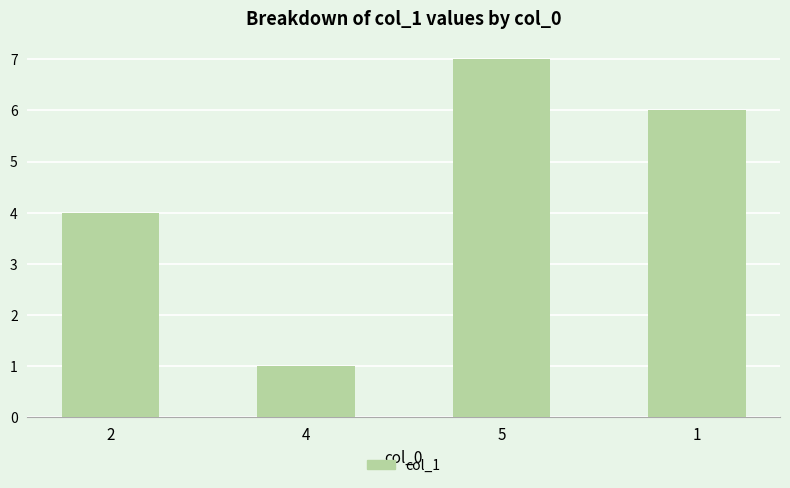

How many distinct data groups are displayed?

1